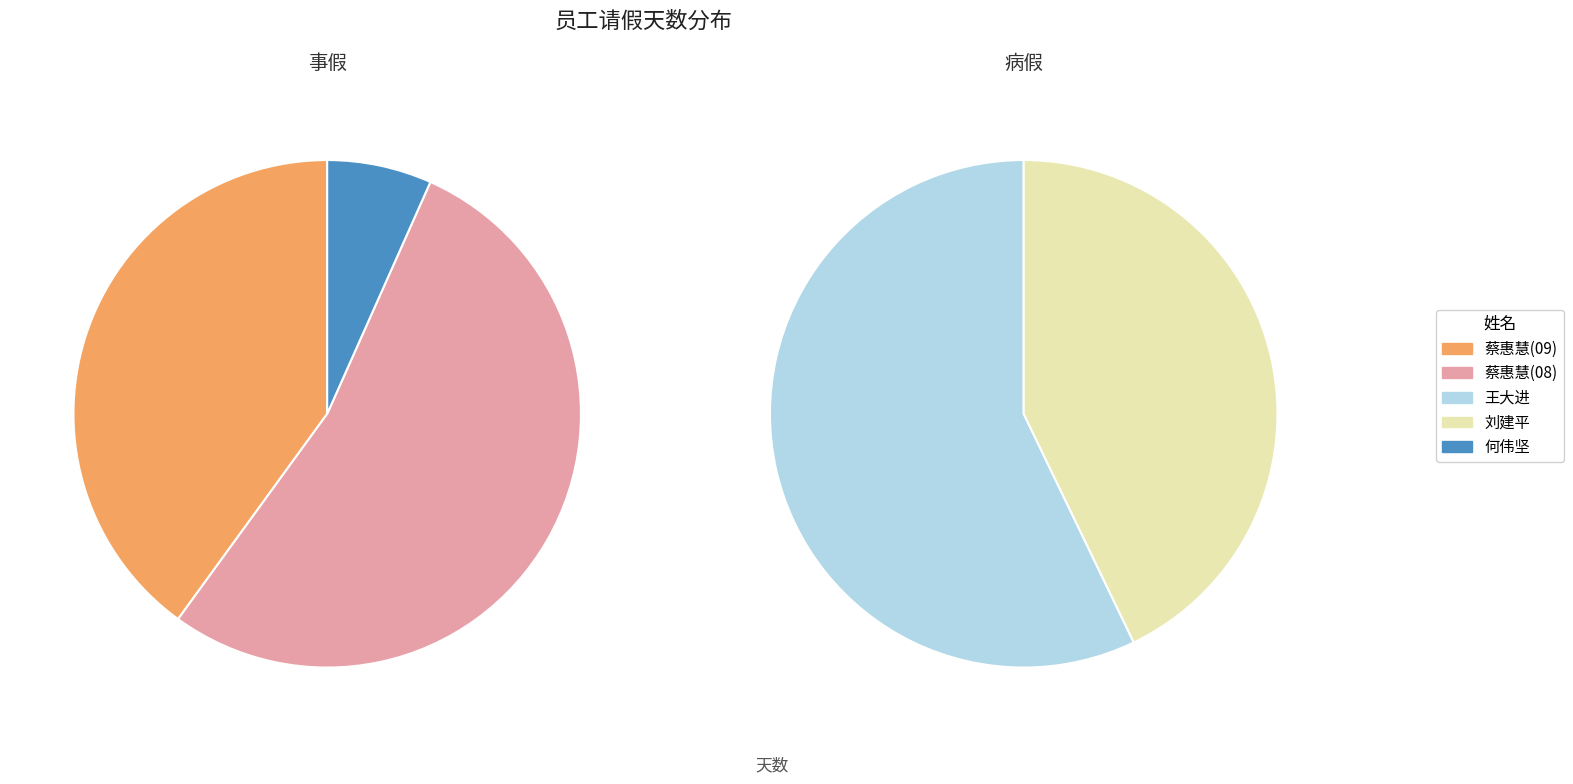

Which slice is the largest?

蔡惠慧(08)